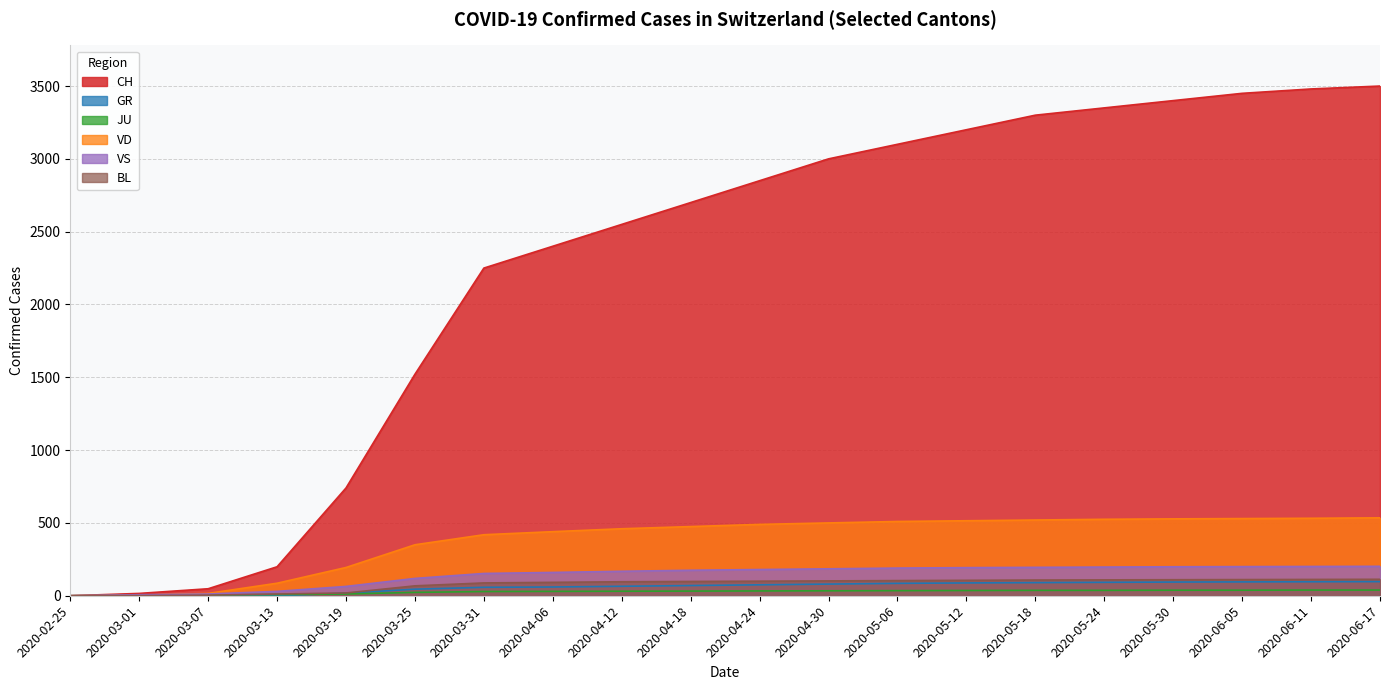

At how many categories does at least one series exceed 405?

16